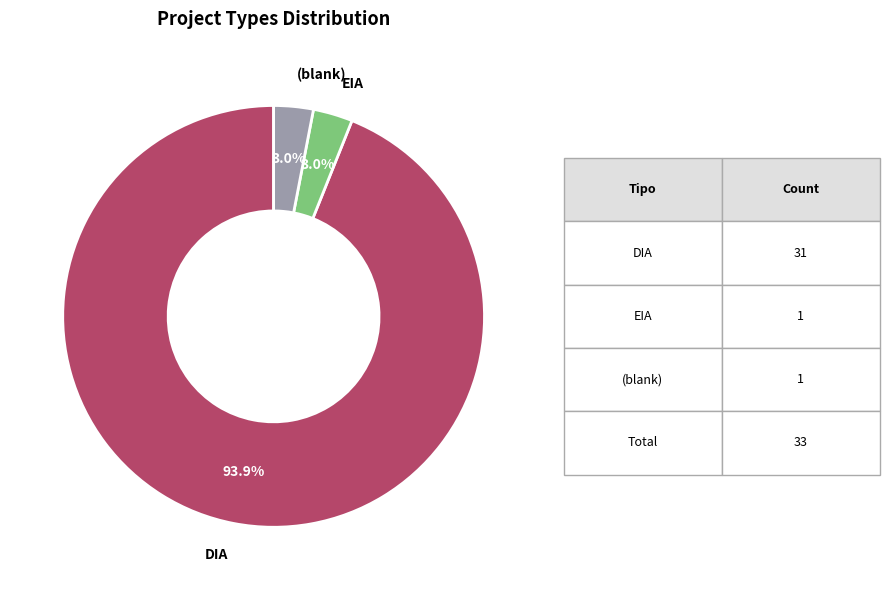

How many segments does this pie chart have?

3